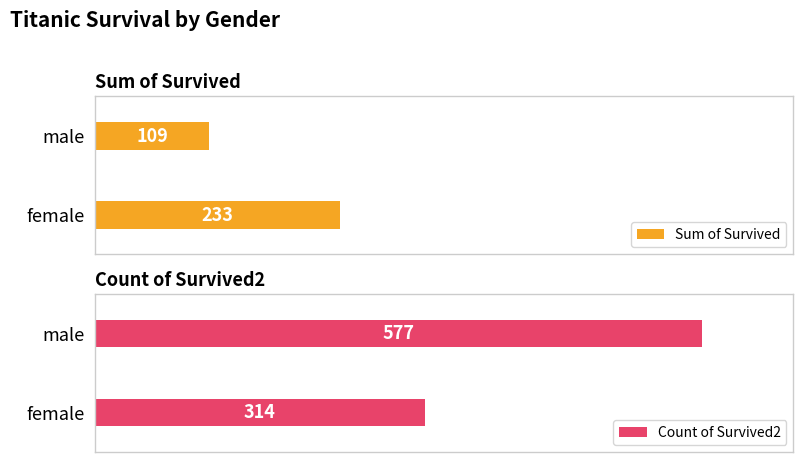

What is the smallest value displayed?

109